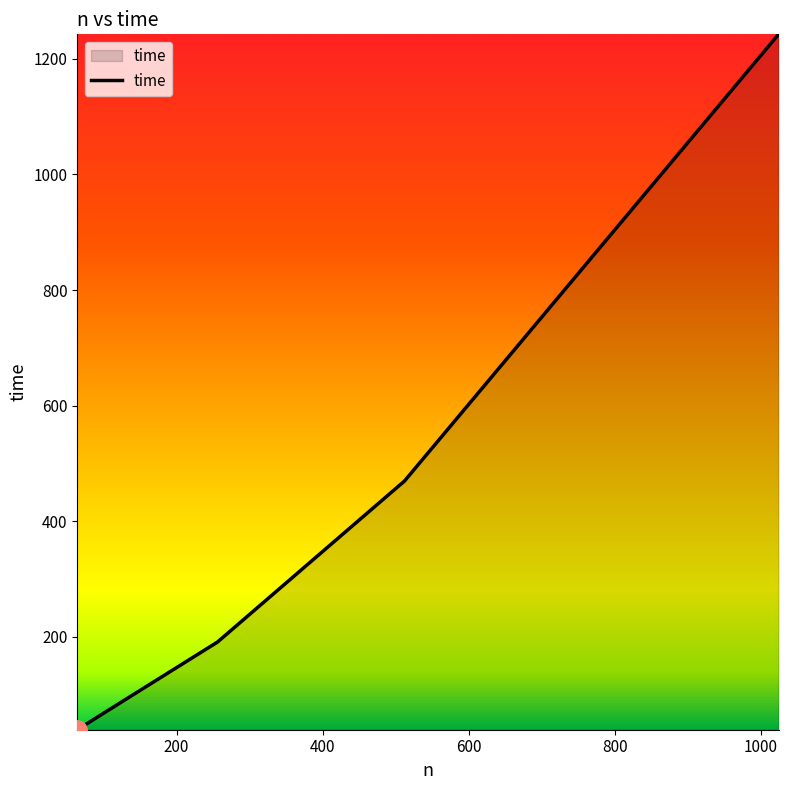

What is the greatest value displayed?

1242.3